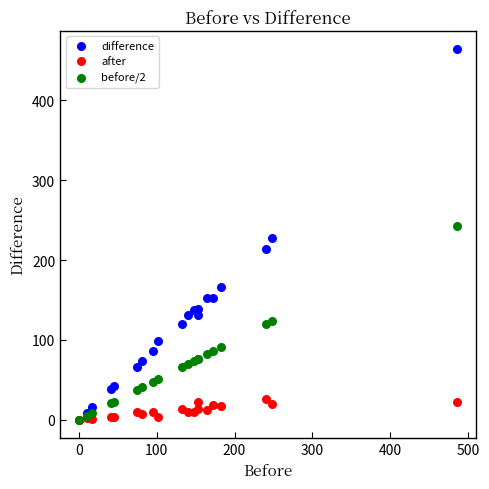

Which series has the widest spread of Y values?

difference